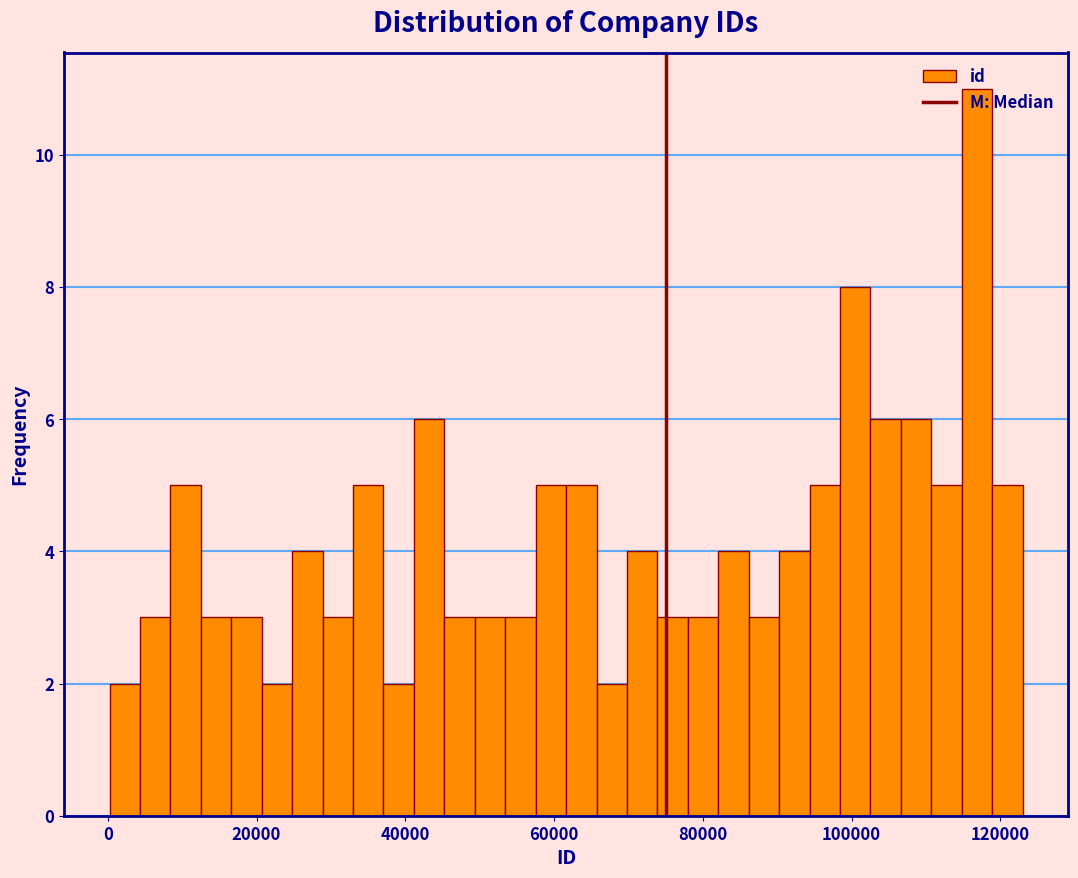

Around what value on the x-axis is the tallest bar? Give the approximate position of its centre, as read against the axis.

116000